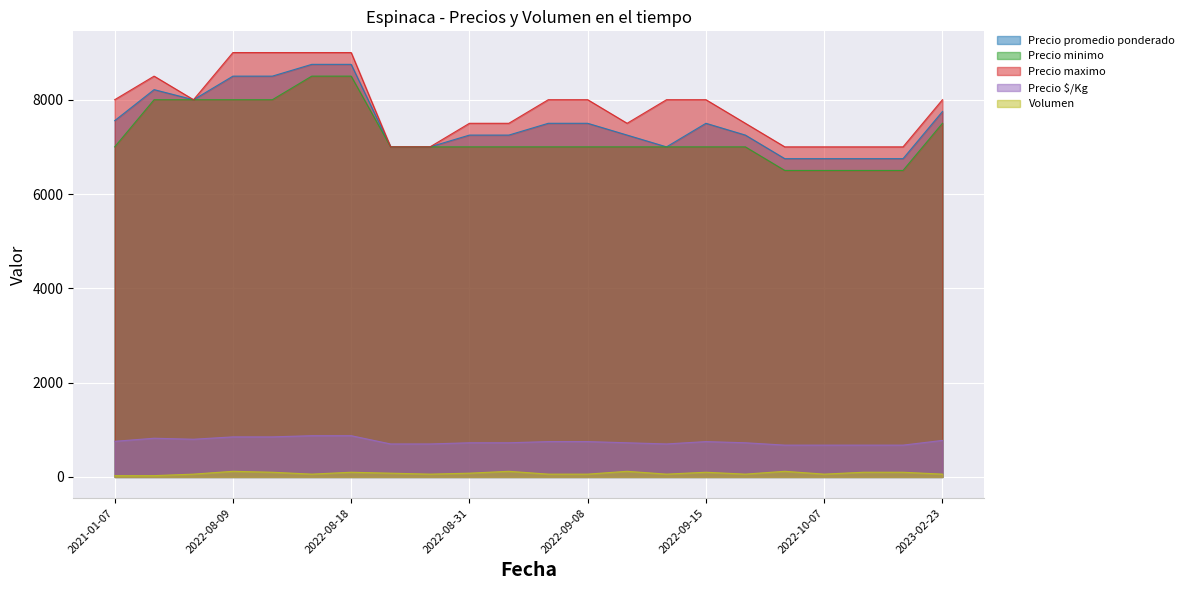

At 2022-10-12, list the series in order from smallest to largest.

Volumen, Precio $/Kg, Precio minimo, Precio promedio ponderado, Precio maximo